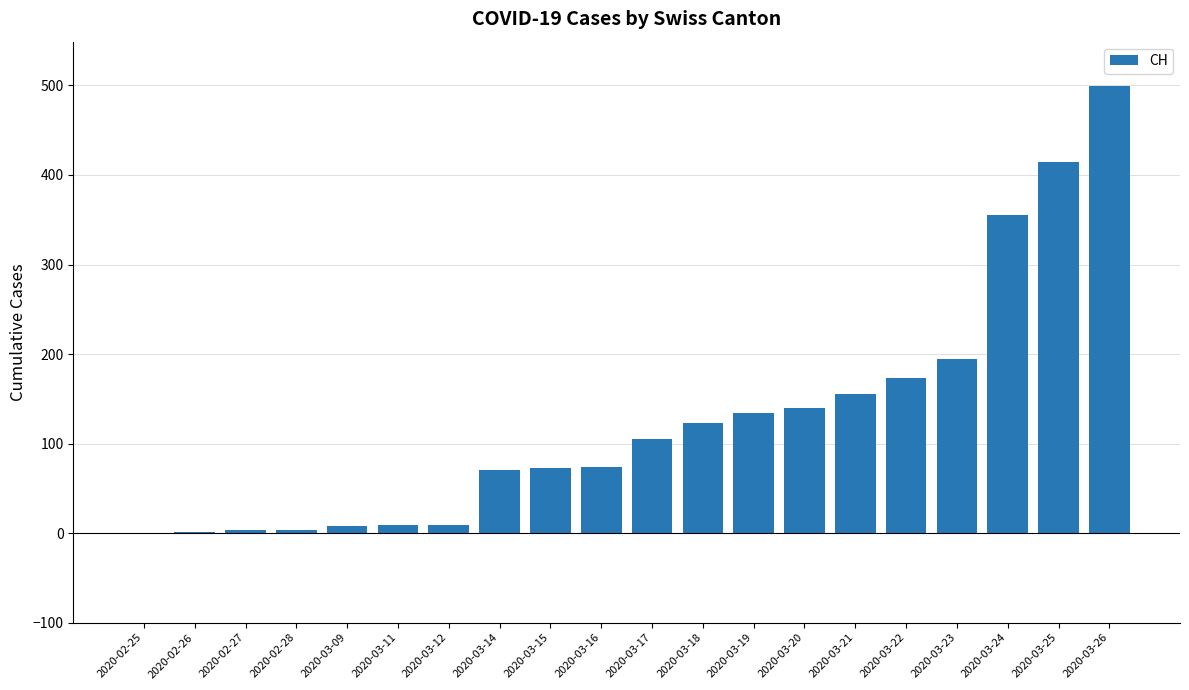

The chart shows a value of 9 at 2020-03-12. True or false?

True